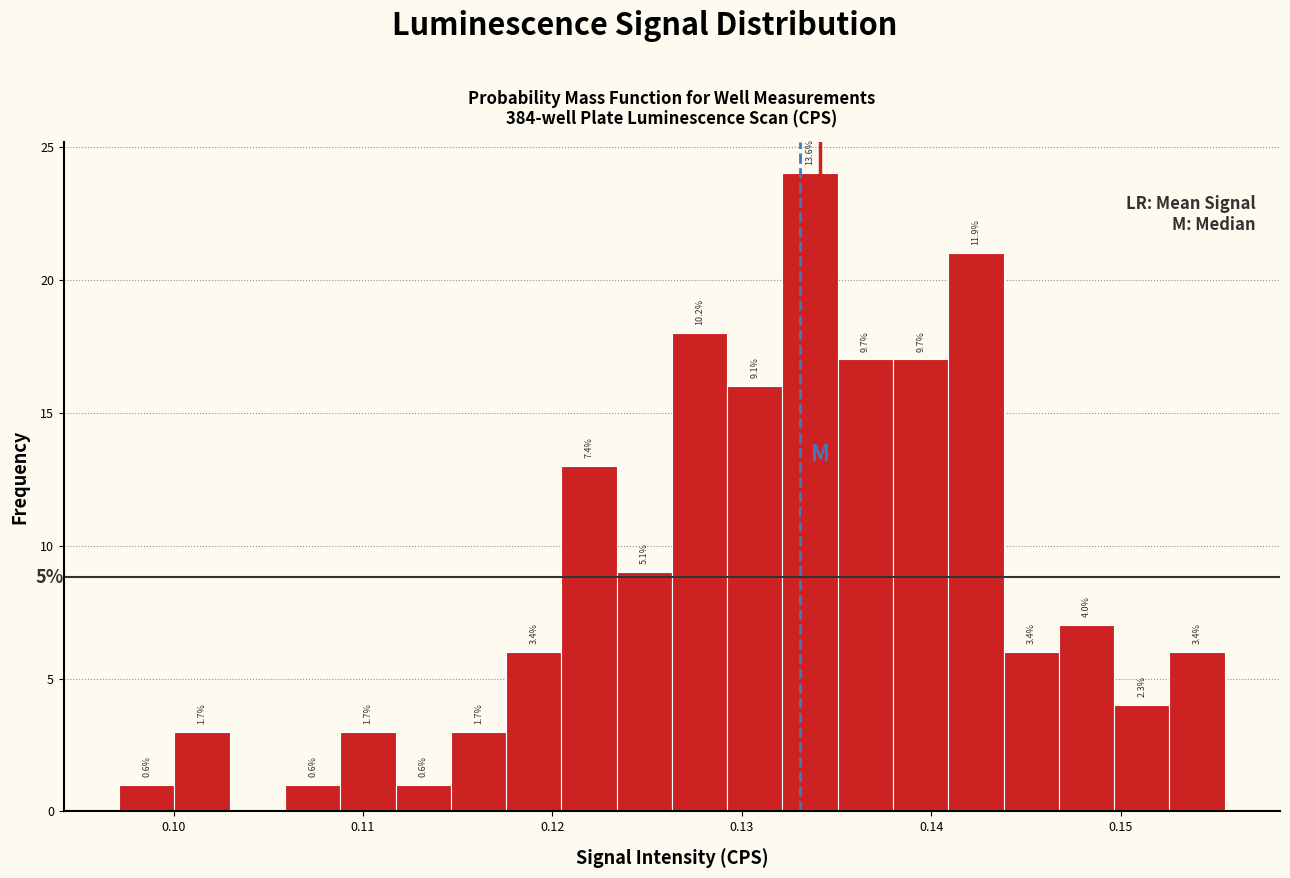

Around what value on the x-axis is the tallest bar? Give the approximate position of its centre, as read against the axis.

0.134